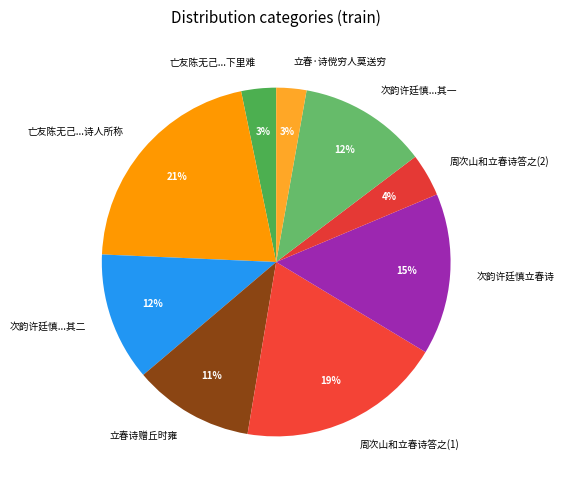

Approximately how many times larger is the value at 周次山和立春诗答之(1) compared to 亡友陈无己...诗人所称?

0.9